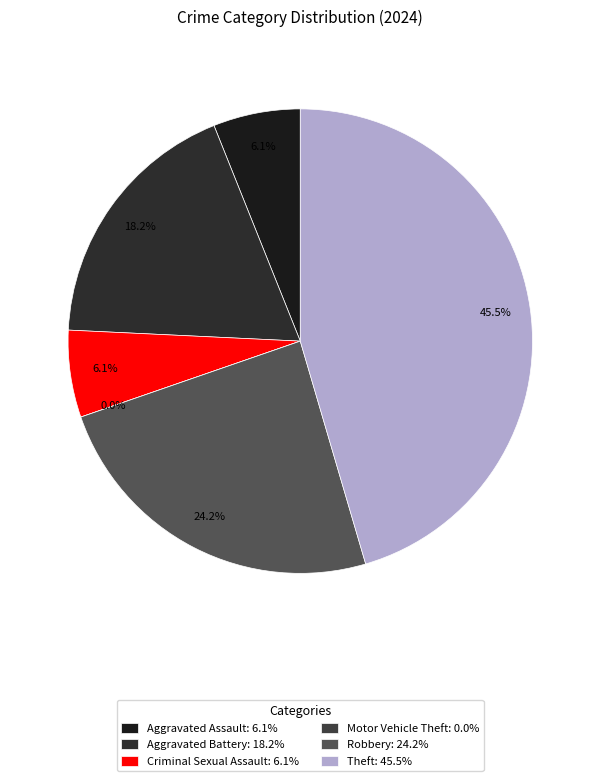

How much of the chart is everything except Theft?

54.5%